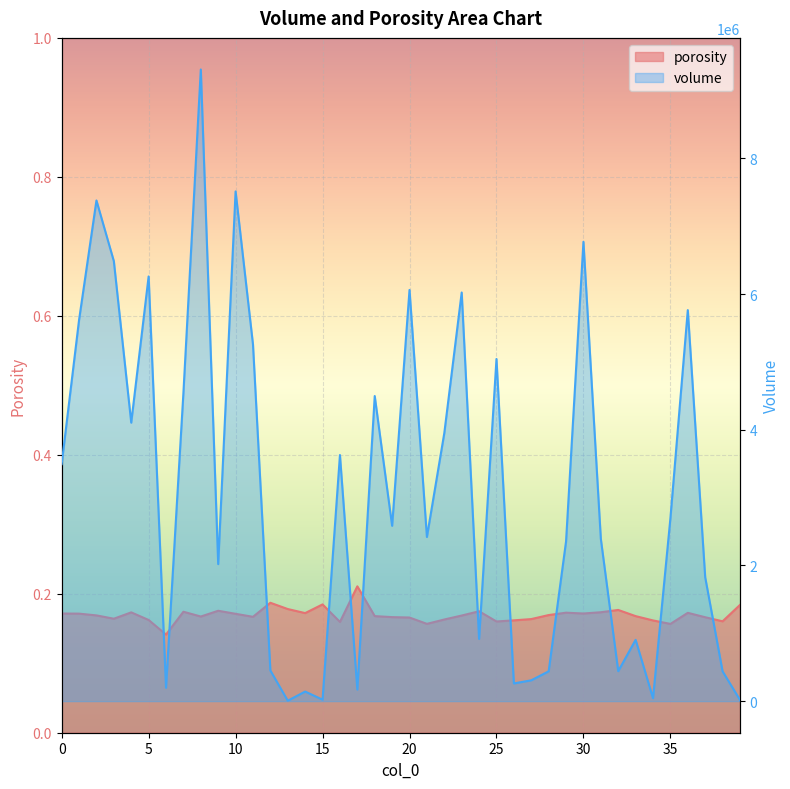

Is it true that volume equals 2391210.0 at 31?

True